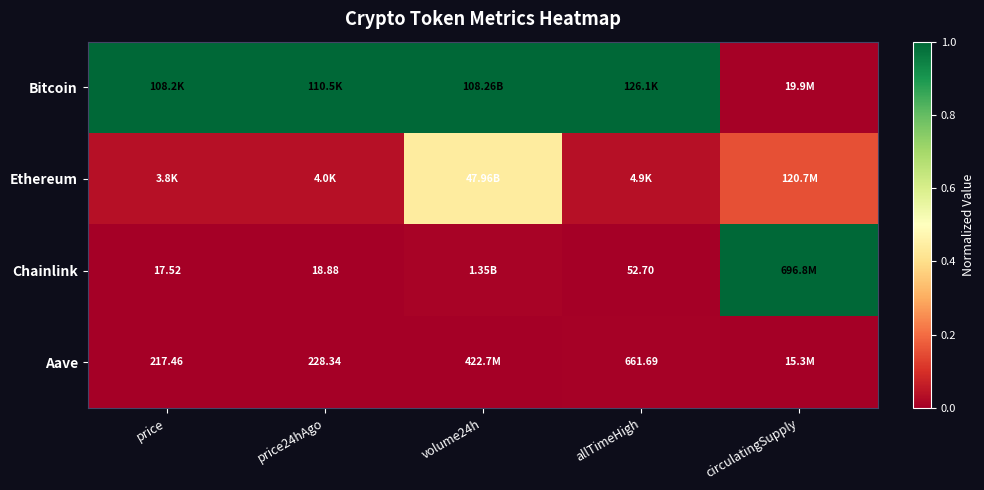

True or false: Ethereum has a value of 0.1 at allTimeHigh.

False